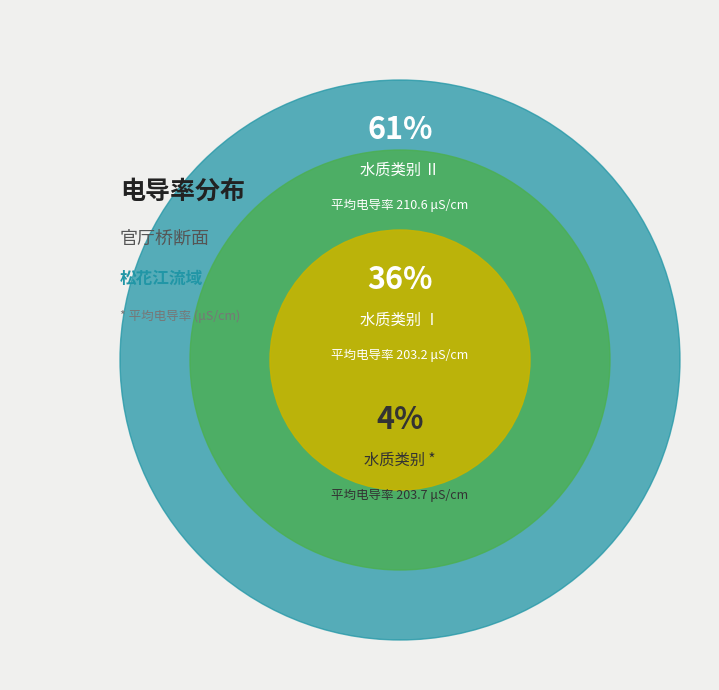

The Ⅱ slice represents 1% of the pie. True or false?

False